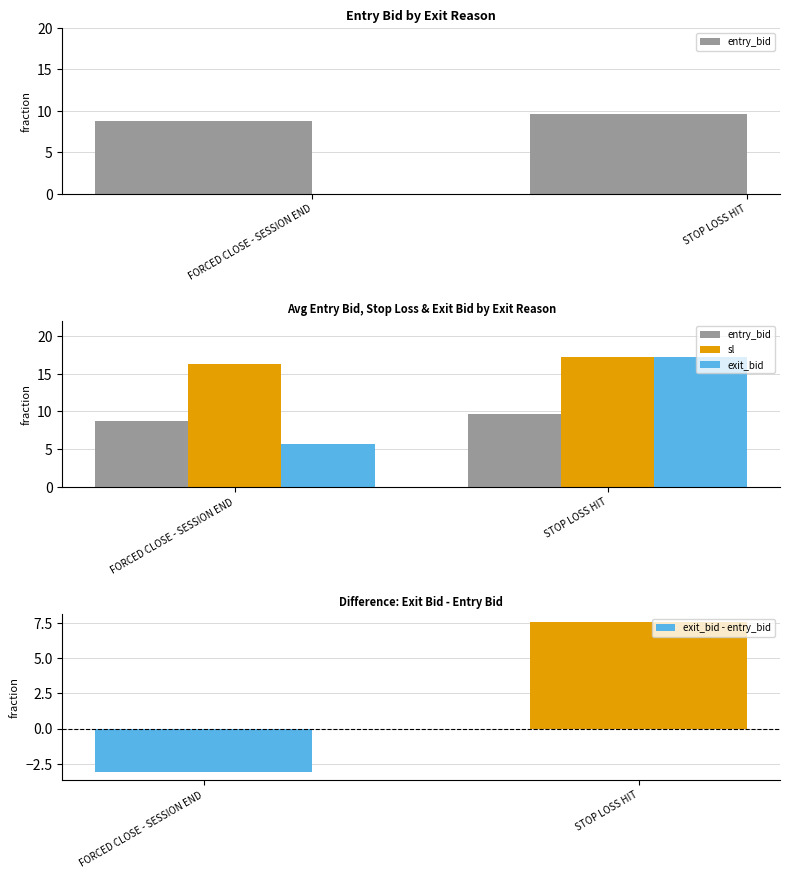

Reading left to right, extract all data points from this chart.

entry_bid: 8.8	9.6
sl: 16.3	17.2
exit_bid: 5.7	17.2
exit_bid - entry_bid: -3.1	7.6